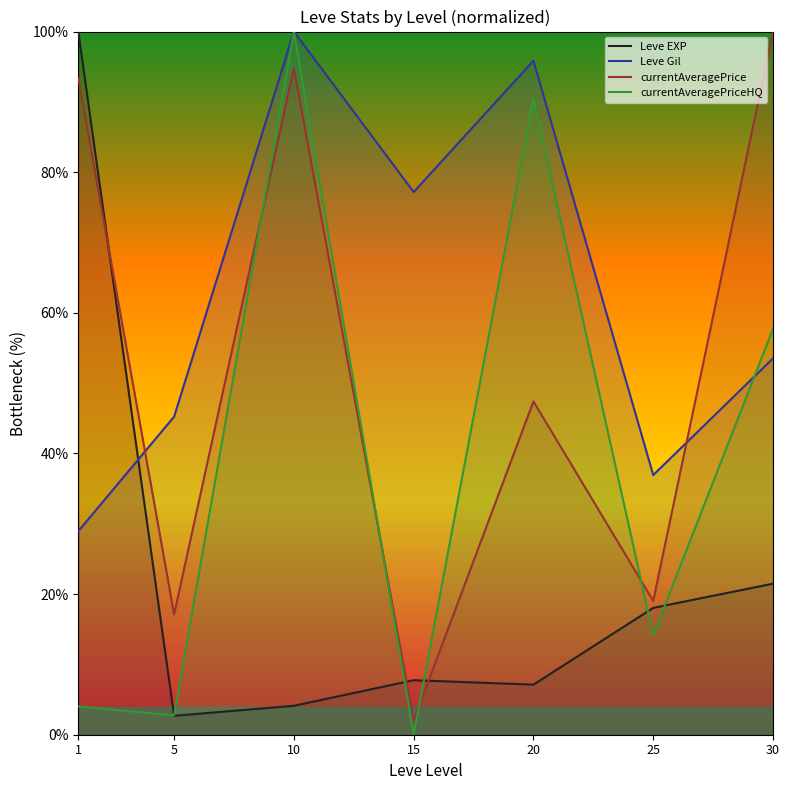

Reading left to right, what are all the values shown in this chart?

Leve EXP: 1=100.0	5=2.7	10=4.1	15=7.8	20=7.1	25=18.0	30=21.5
Leve Gil: 1=28.9	5=45.2	10=100.0	15=77.2	20=95.9	25=36.9	30=53.5
currentAveragePrice: 1=93.4	5=17.1	10=94.8	15=2.0	20=47.4	25=19.0	30=100.0
currentAveragePriceHQ: 1=4.0	5=2.7	10=100.0	15=0.0	20=90.5	25=14.2	30=57.7